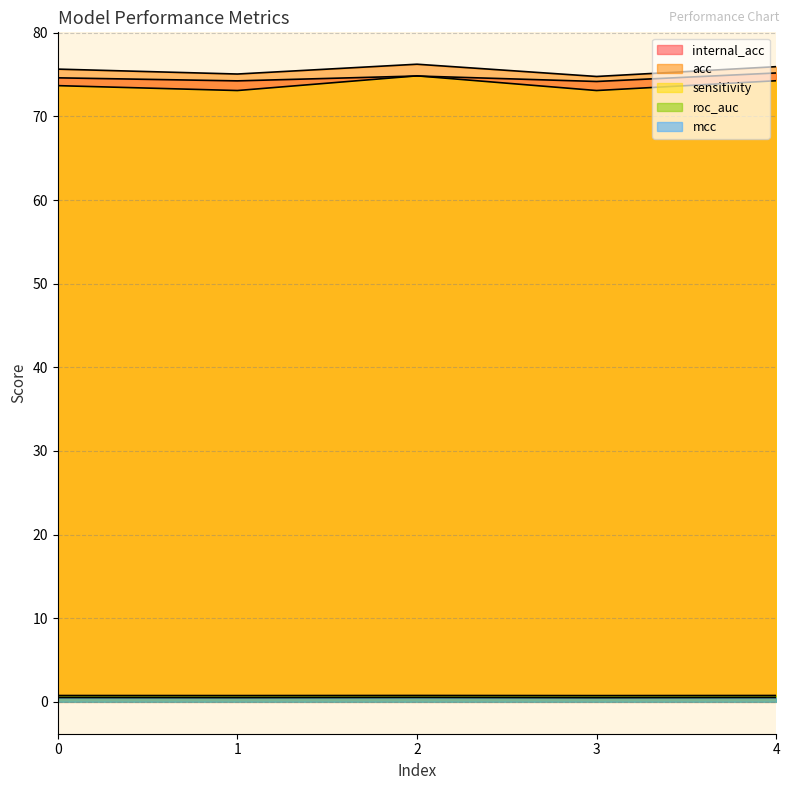

True or false: mcc and sensitivity intersect in this chart.

False